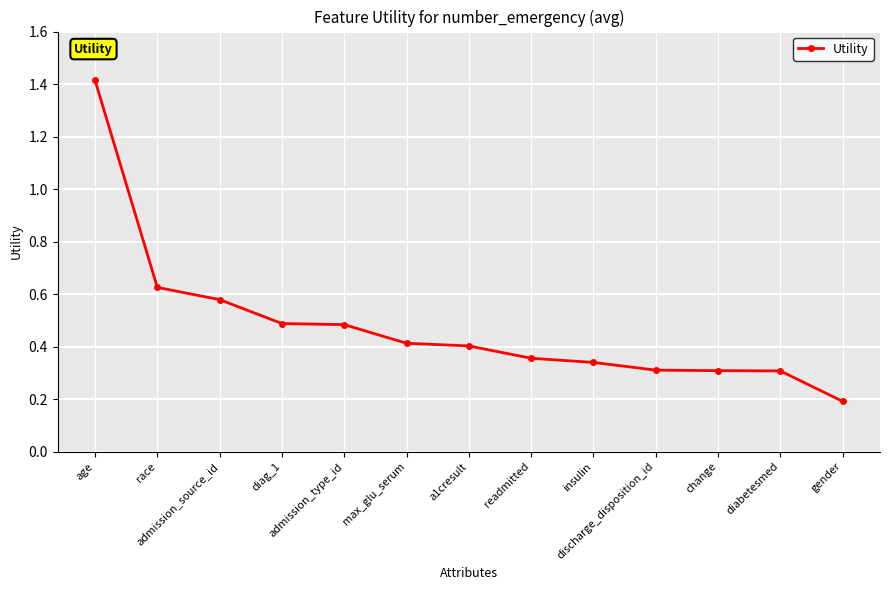

Which category has the lowest value across all series?

gender